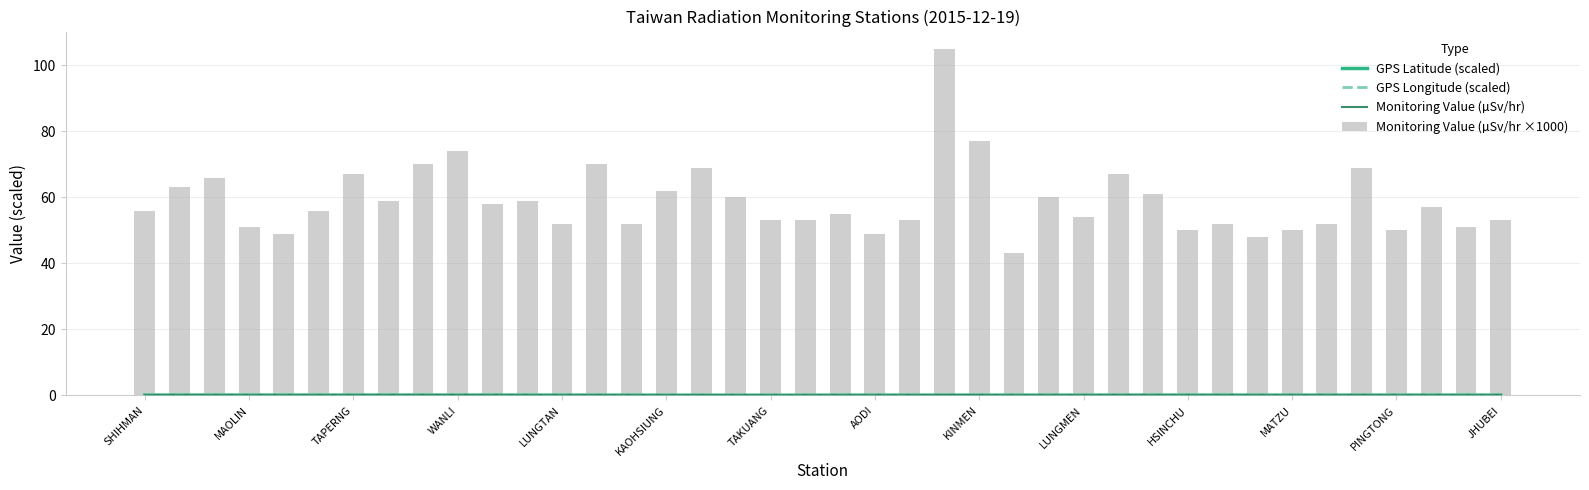

Are the bars grouped side by side (vs. stacked)?

Yes